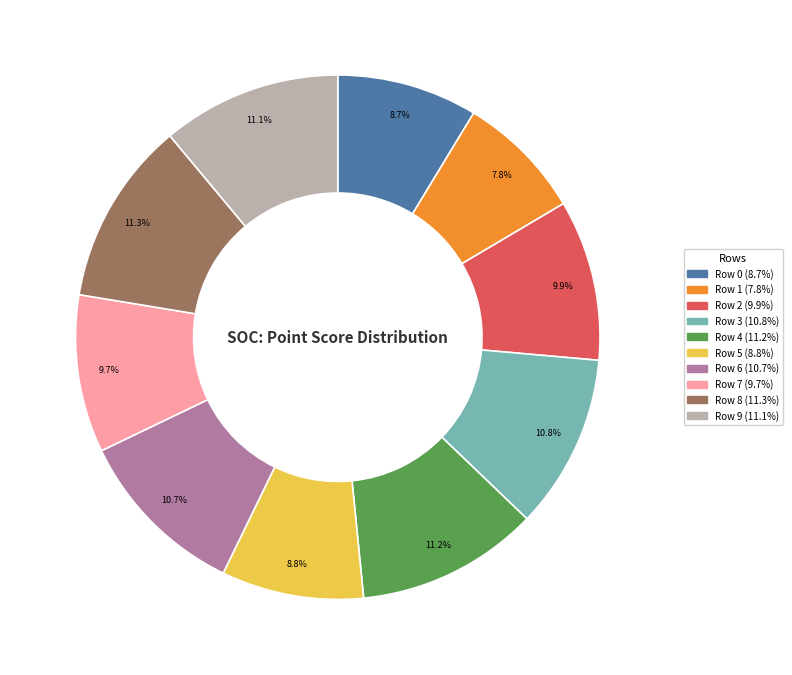

Which has a higher value, Row 3 or Row 7?

Row 3